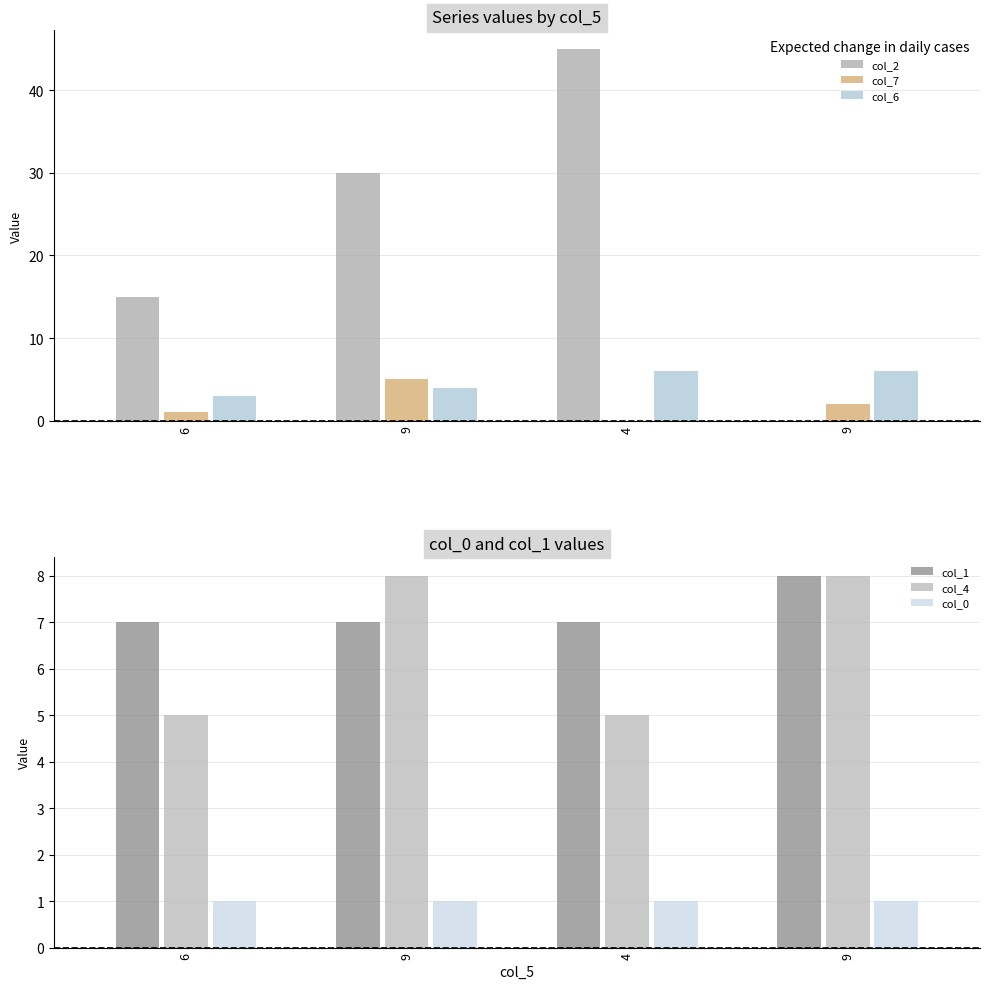

What is the sum of the col_1 values at 6 and 9?

14